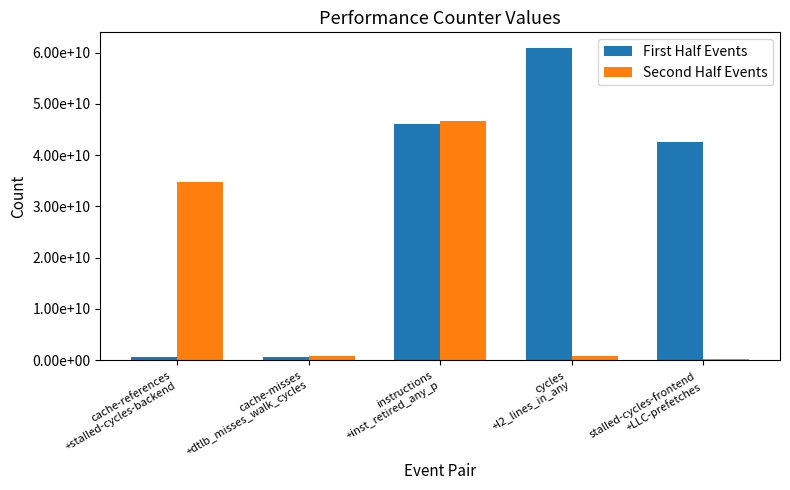

What are all the series names shown in the legend?

First Half Events, Second Half Events